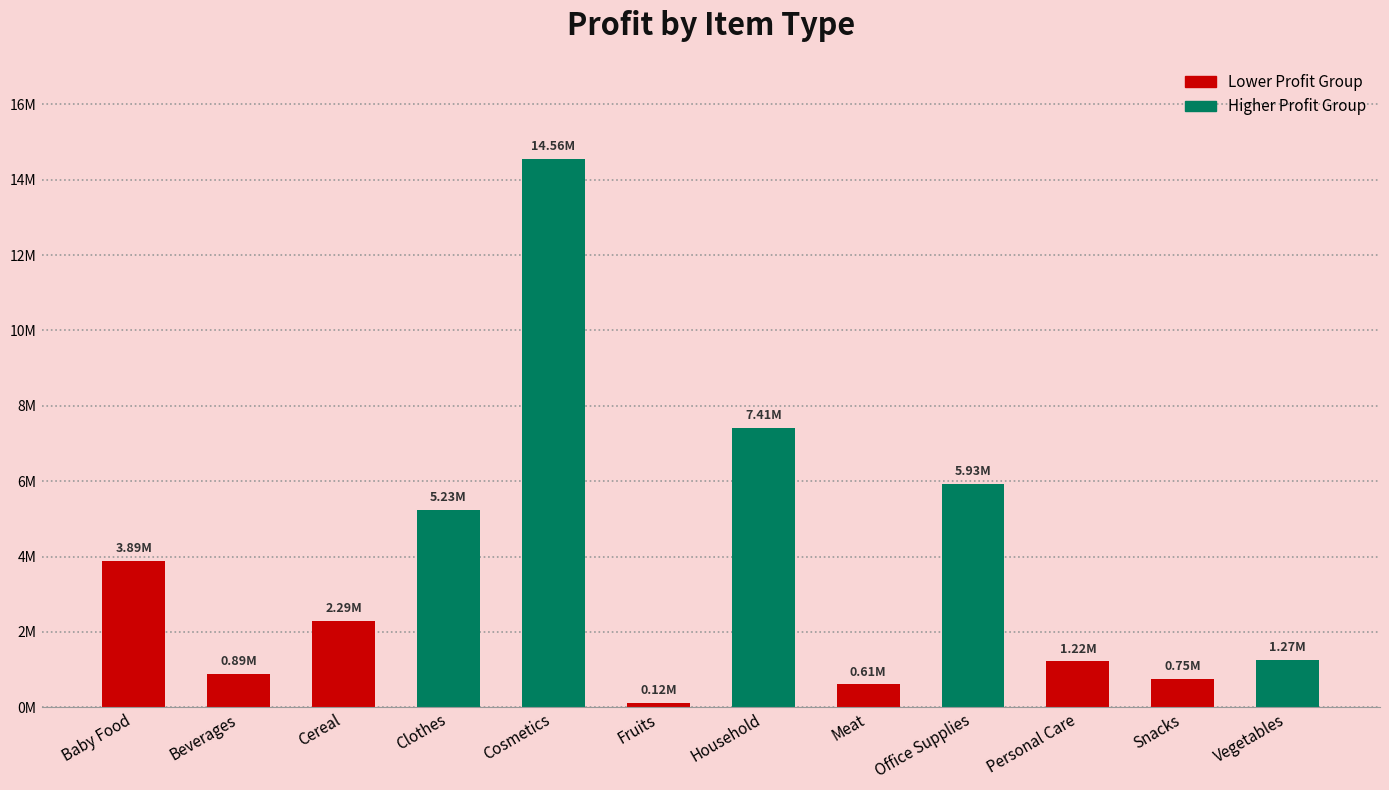

List the labels in order of value, largest first.

Cosmetics, Household, Office Supplies, Clothes, Baby Food, Cereal, Vegetables, Personal Care, Beverages, Snacks, Meat, Fruits